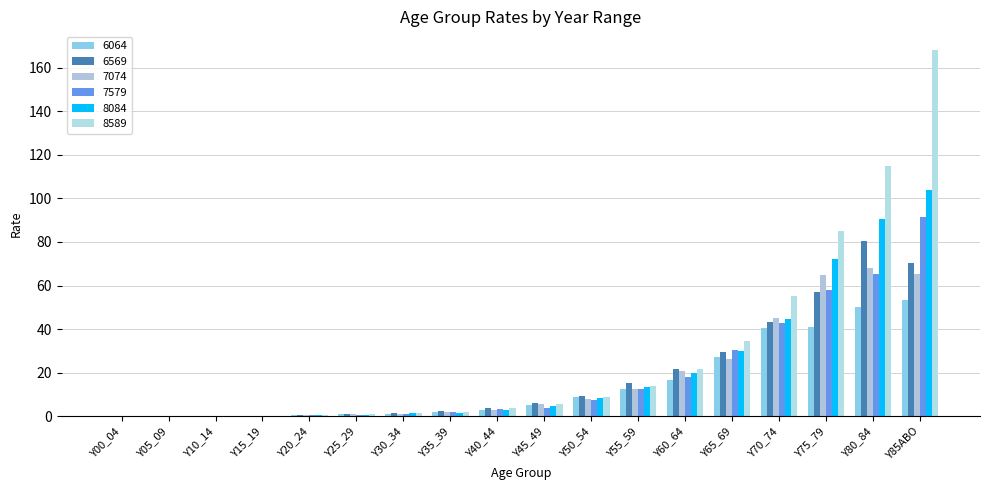

Reading right to left, what are all the values shown in this chart?

6064: Y85ABO=53.5	Y80_84=50.3	Y75_79=41.0	Y70_74=40.7	Y65_69=27.2	Y60_64=16.6	Y55_59=12.5	Y50_54=8.7	Y45_49=5.2	Y40_44=2.7	Y35_39=1.7	Y30_34=1.2	Y25_29=1.1	Y20_24=0.6	Y15_19=0.3	Y10_14=0.0	Y05_09=0.1	Y00_04=0.1
6569: Y85ABO=70.3	Y80_84=80.7	Y75_79=57.0	Y70_74=43.4	Y65_69=29.4	Y60_64=21.8	Y55_59=15.3	Y50_54=9.4	Y45_49=6.2	Y40_44=3.7	Y35_39=2.3	Y30_34=1.6	Y25_29=1.0	Y20_24=0.5	Y15_19=0.2	Y10_14=0.1	Y05_09=0.0	Y00_04=0.1
7074: Y85ABO=65.5	Y80_84=67.8	Y75_79=64.8	Y70_74=45.3	Y65_69=26.2	Y60_64=20.6	Y55_59=12.5	Y50_54=7.8	Y45_49=5.4	Y40_44=2.8	Y35_39=1.8	Y30_34=1.1	Y25_29=1.1	Y20_24=0.5	Y15_19=0.2	Y10_14=0.0	Y05_09=0.0	Y00_04=0.0
7579: Y85ABO=91.5	Y80_84=65.1	Y75_79=57.8	Y70_74=42.6	Y65_69=30.3	Y60_64=18.2	Y55_59=12.4	Y50_54=7.3	Y45_49=3.7	Y40_44=3.2	Y35_39=2.0	Y30_34=1.2	Y25_29=0.7	Y20_24=0.4	Y15_19=0.1	Y10_14=0.0	Y05_09=0.0	Y00_04=0.0
8084: Y85ABO=103.9	Y80_84=90.4	Y75_79=72.1	Y70_74=44.6	Y65_69=29.7	Y60_64=19.7	Y55_59=13.2	Y50_54=8.3	Y45_49=4.6	Y40_44=2.9	Y35_39=1.5	Y30_34=1.3	Y25_29=0.7	Y20_24=0.4	Y15_19=0.3	Y10_14=0.1	Y05_09=0.0	Y00_04=0.1
8589: Y85ABO=168.3	Y80_84=114.7	Y75_79=84.9	Y70_74=55.3	Y65_69=34.6	Y60_64=21.6	Y55_59=13.9	Y50_54=8.9	Y45_49=5.7	Y40_44=4.0	Y35_39=2.1	Y30_34=1.6	Y25_29=0.8	Y20_24=0.3	Y15_19=0.1	Y10_14=0.0	Y05_09=0.0	Y00_04=0.0